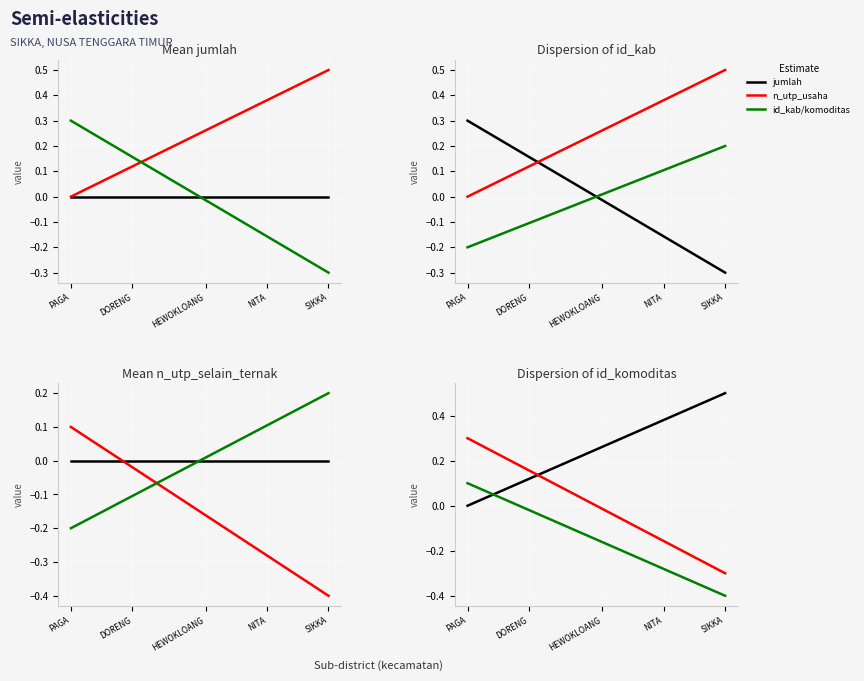

Which series has the largest total across all categories?

n_utp_usaha